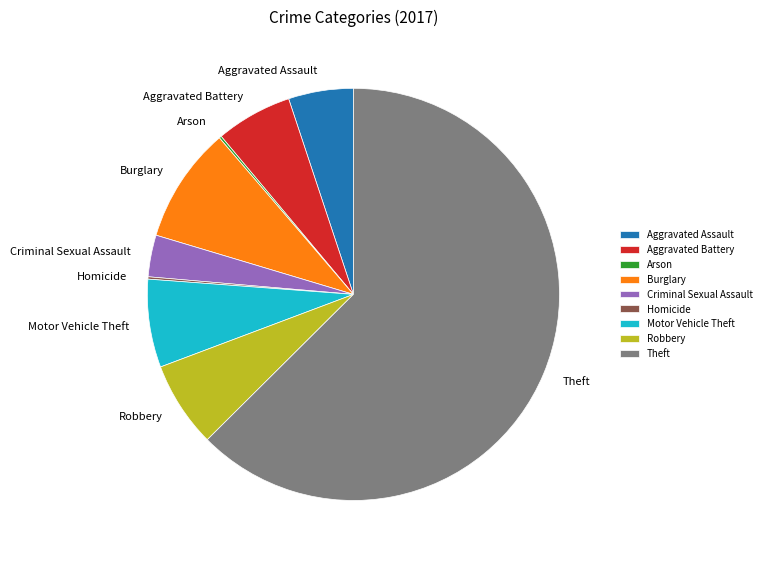

What is the majority slice?

Theft